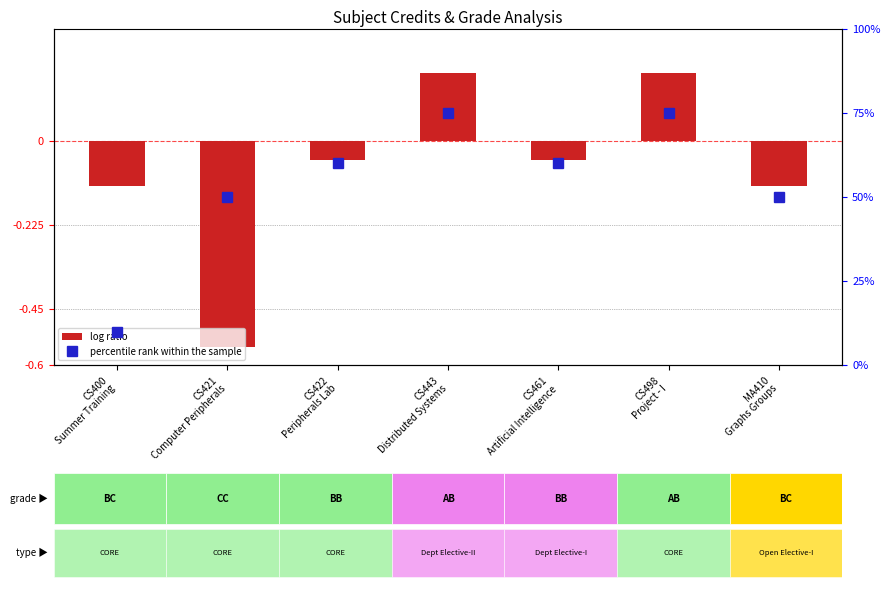

Rank the categories by value from lowest to highest.

CS421
Computer Peripherals, CS400
Summer Training, MA410
Graphs Groups, CS422
Peripherals Lab, CS461
Artificial Intelligence, CS443
Distributed Systems, CS498
Project - I